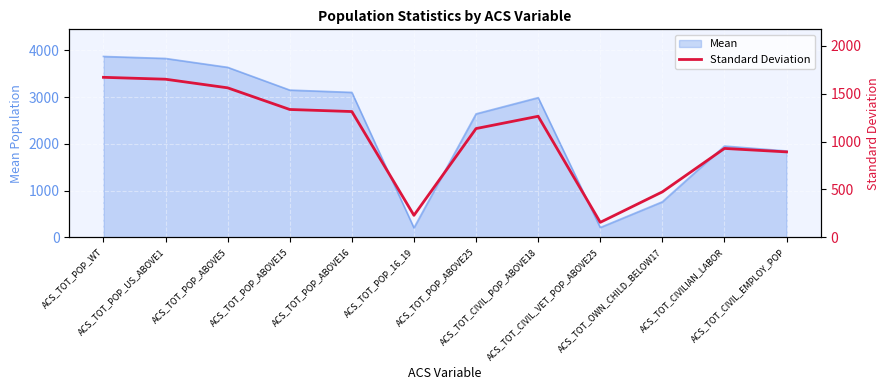

What is the highest value of the Mean series?

3868.7